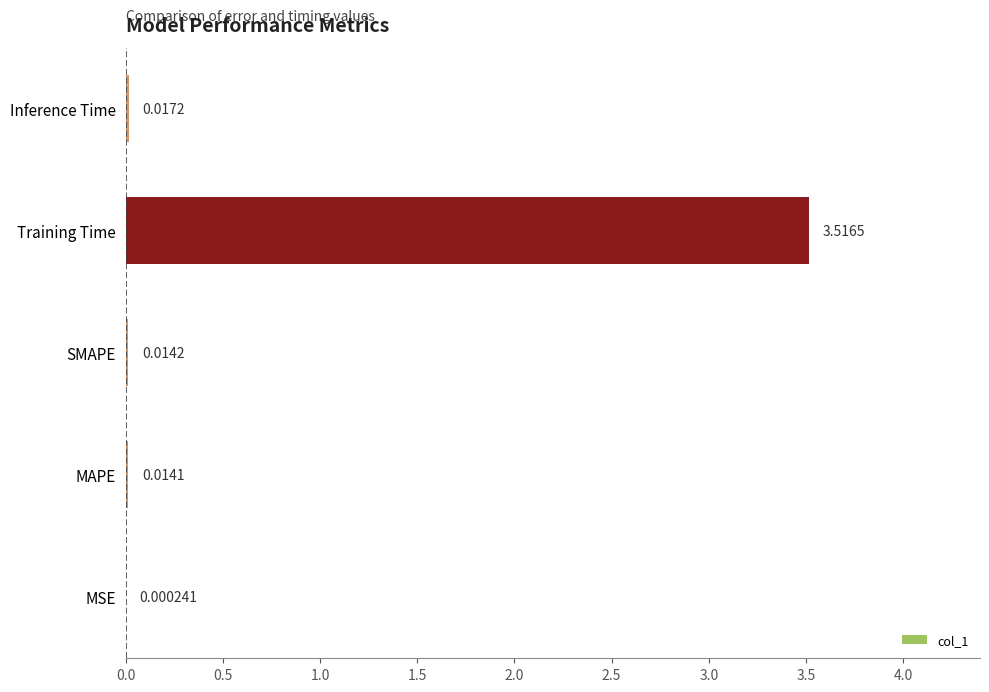

What is the change in value from SMAPE to Training Time?

+3.5